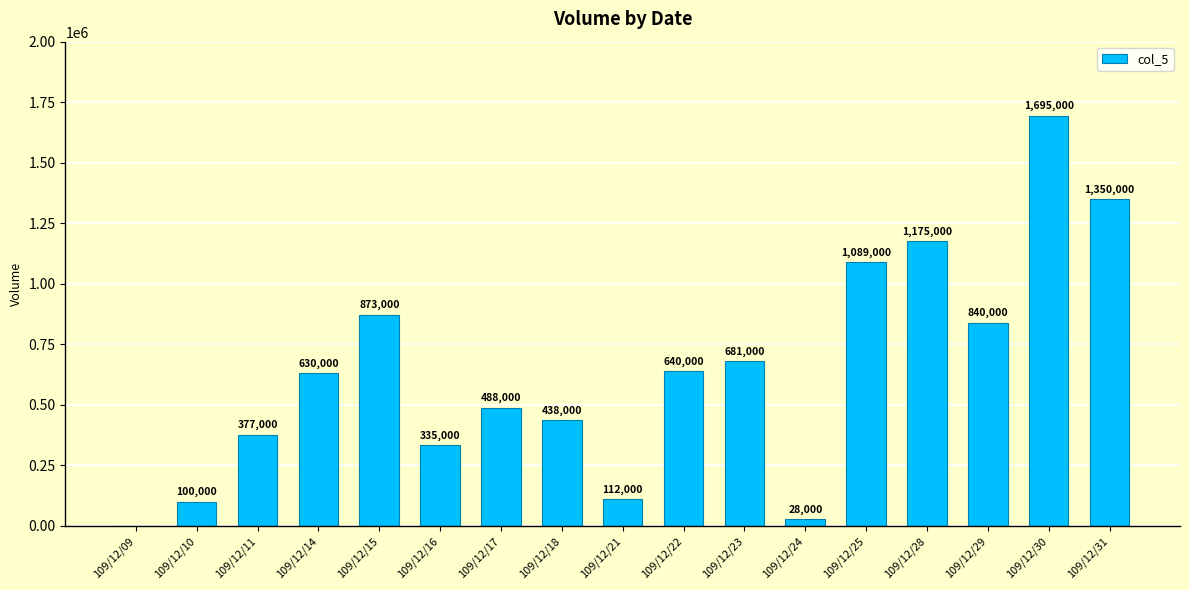

What value does the data have at 109/12/14, to the nearest 100?

630000